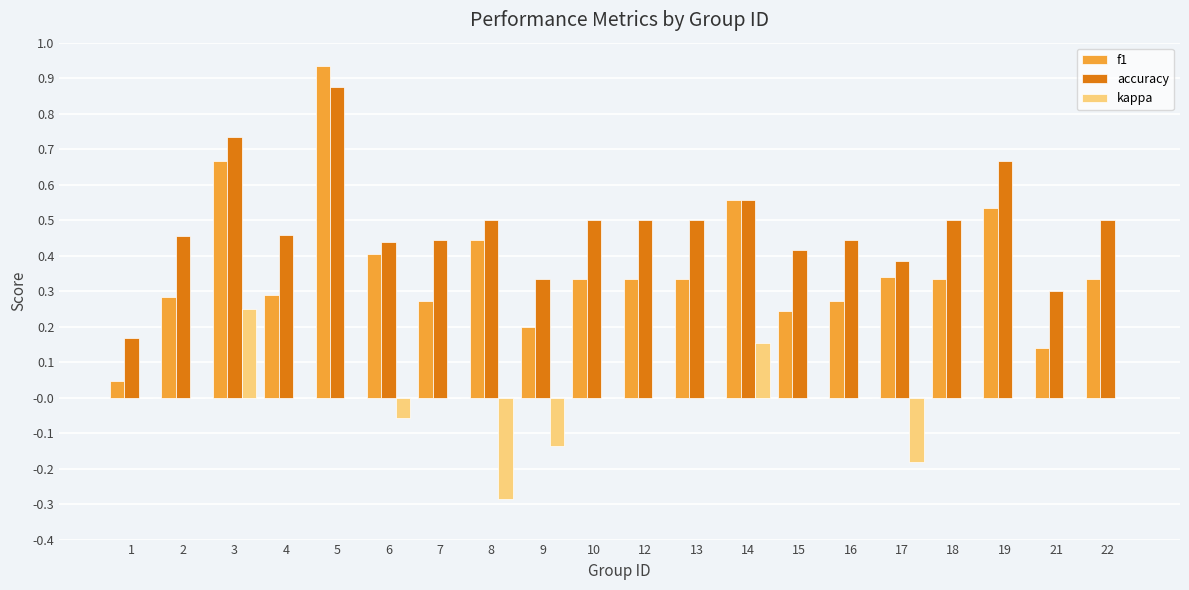

Which series has the largest total across all categories?

accuracy